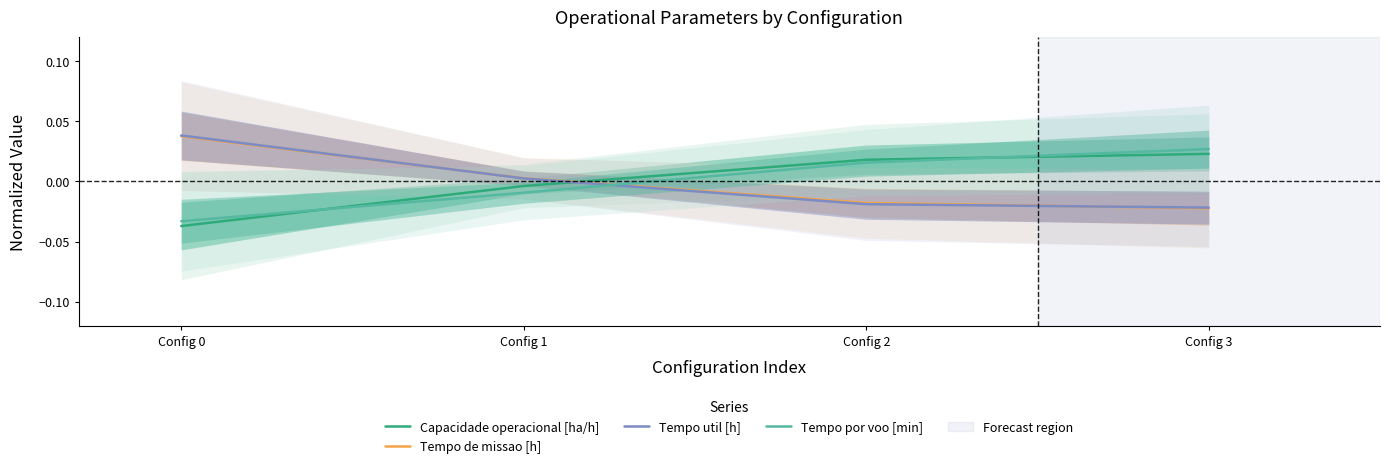

Rank the series by their maximum value, from lowest to highest.

Capacidade operacional [ha/h], Tempo por voo [min], Tempo de missao [h], Tempo util [h]